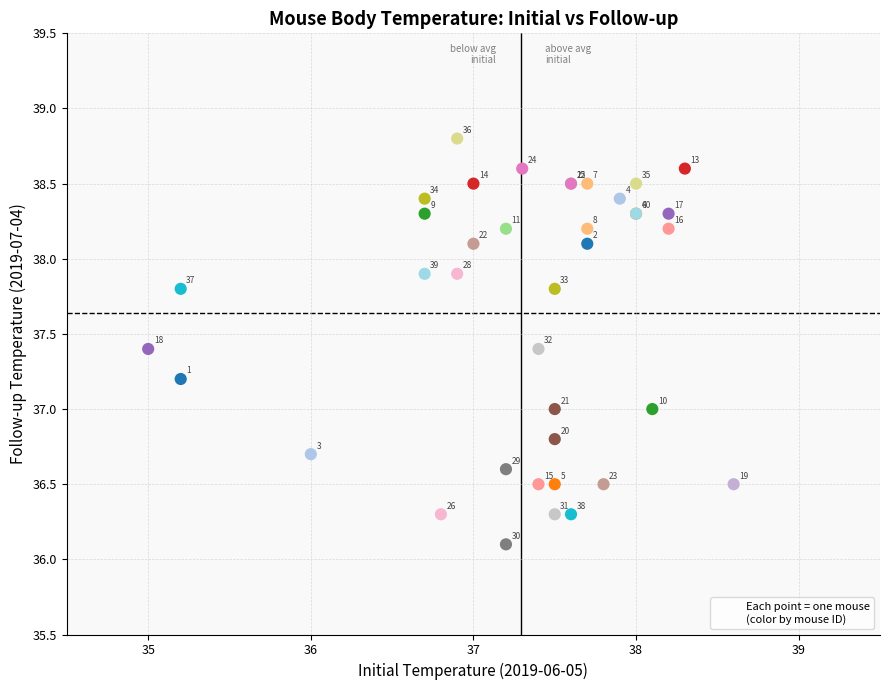

What Y value in the scatter plot is closest to 37?

37.0